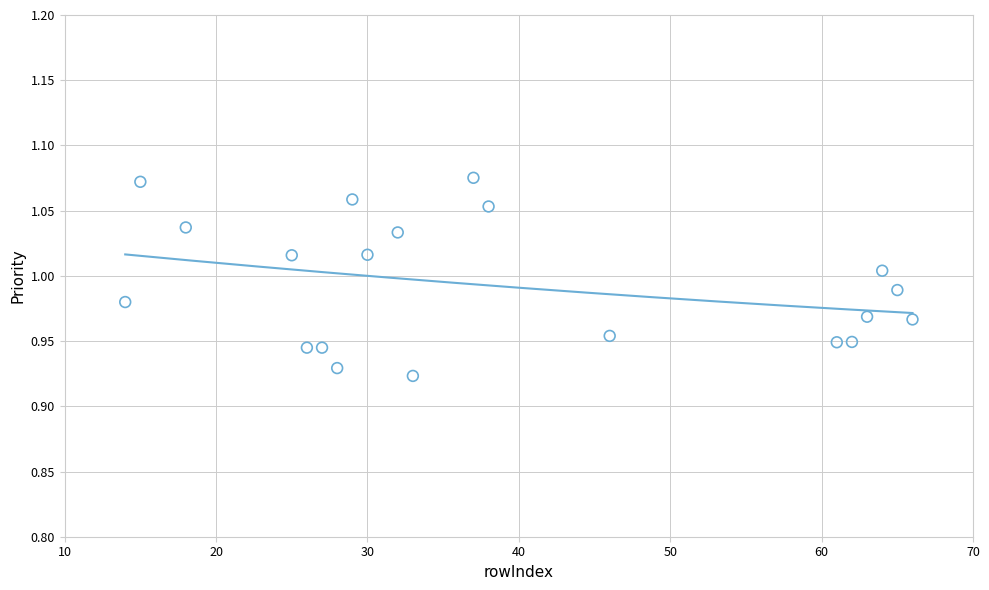

What is the range of X values (max minus min)?

52.0